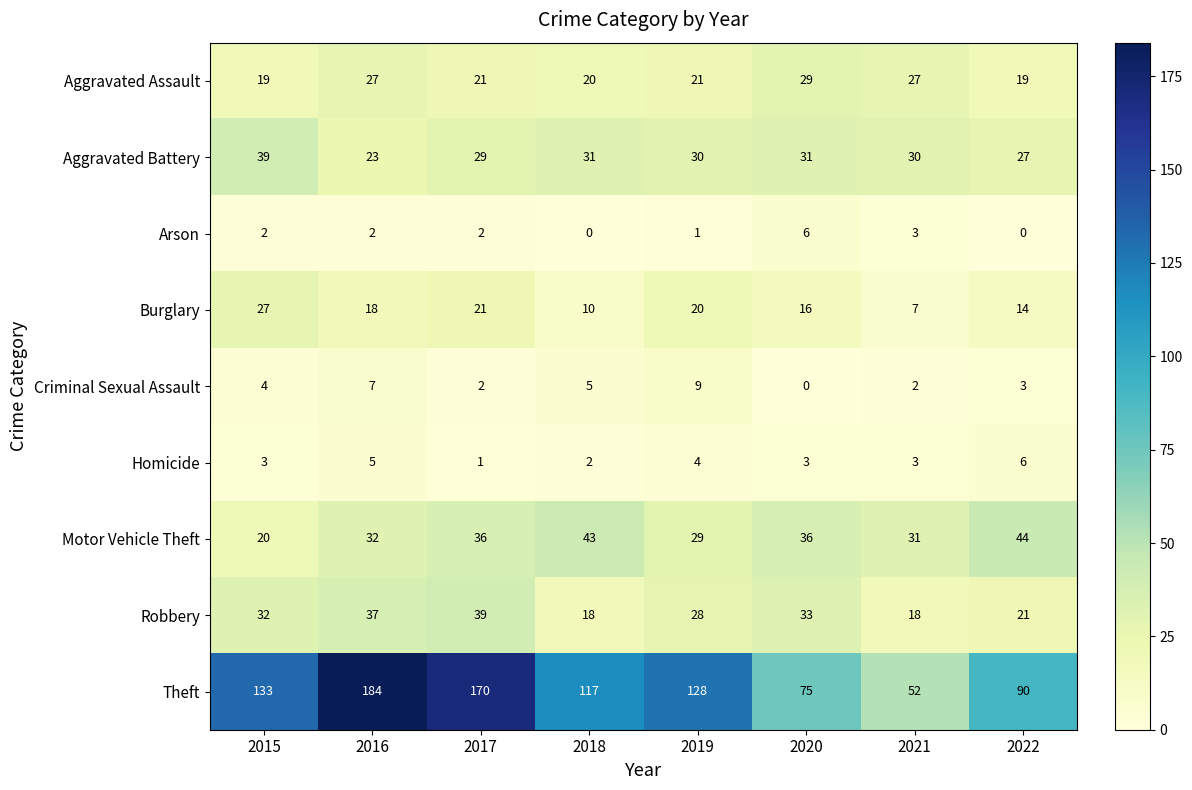

What is the lowest value of the Burglary series?

7